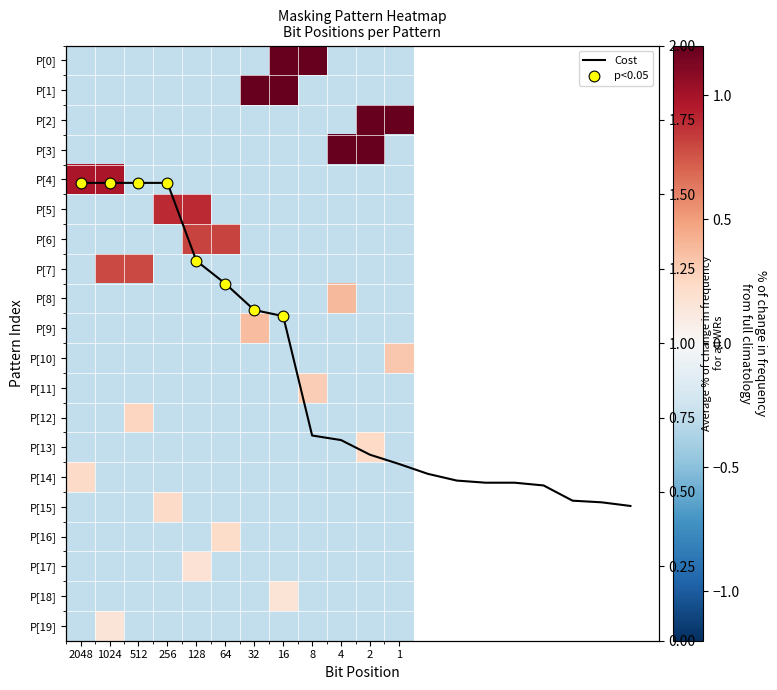

What is the difference between the highest and lowest values at 32?

1.5